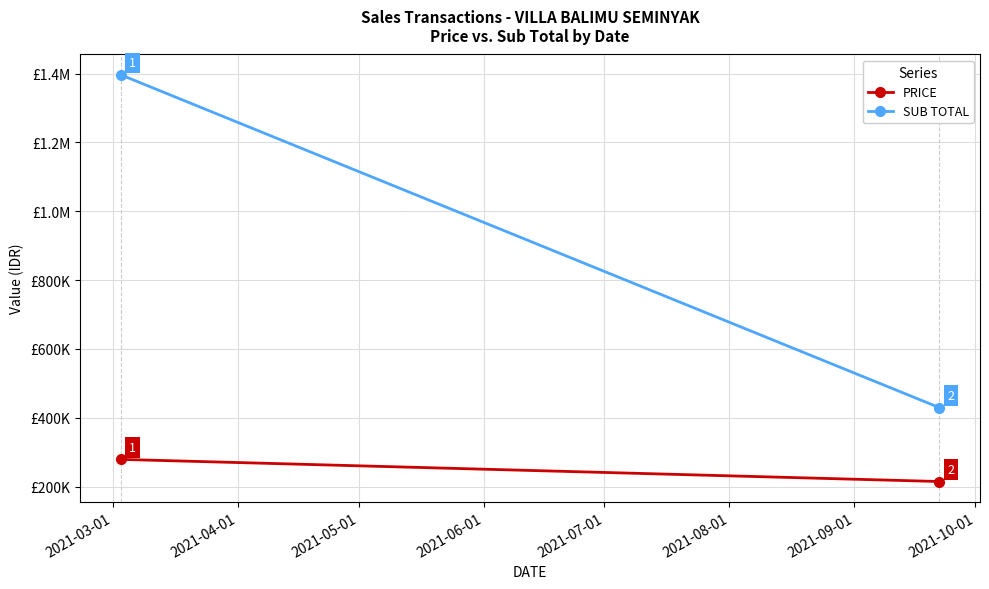

What is the approximate value of SUB TOTAL at 2021-03-01?

1396499.5